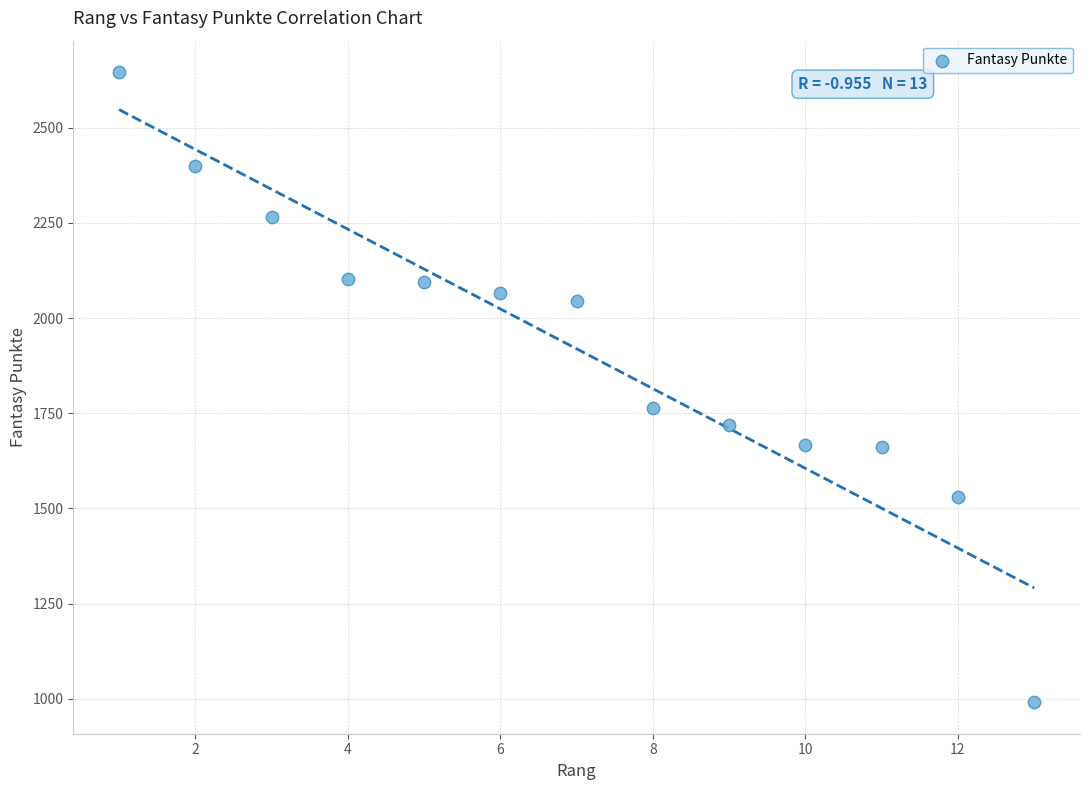

What is the range of Y values (max minus min)?

1655